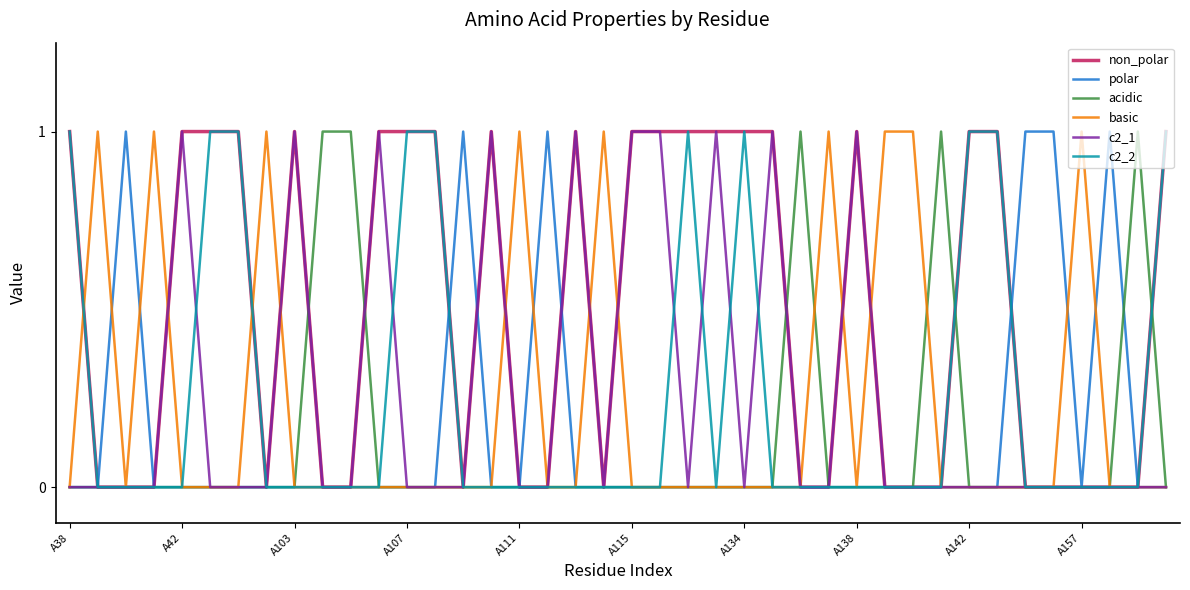

Which series has the largest total across all categories?

non_polar